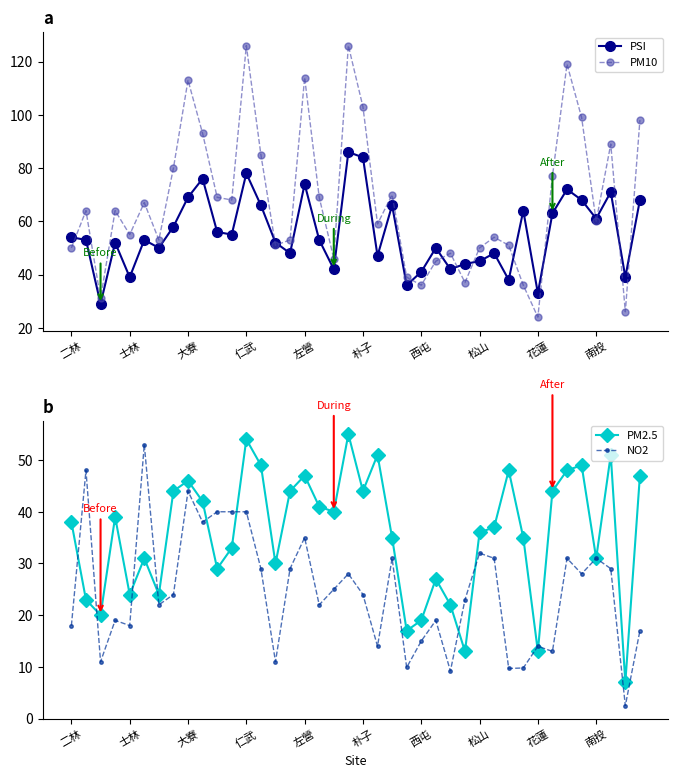

What are all the series names shown in the legend?

PSI, PM10, PM2.5, NO2